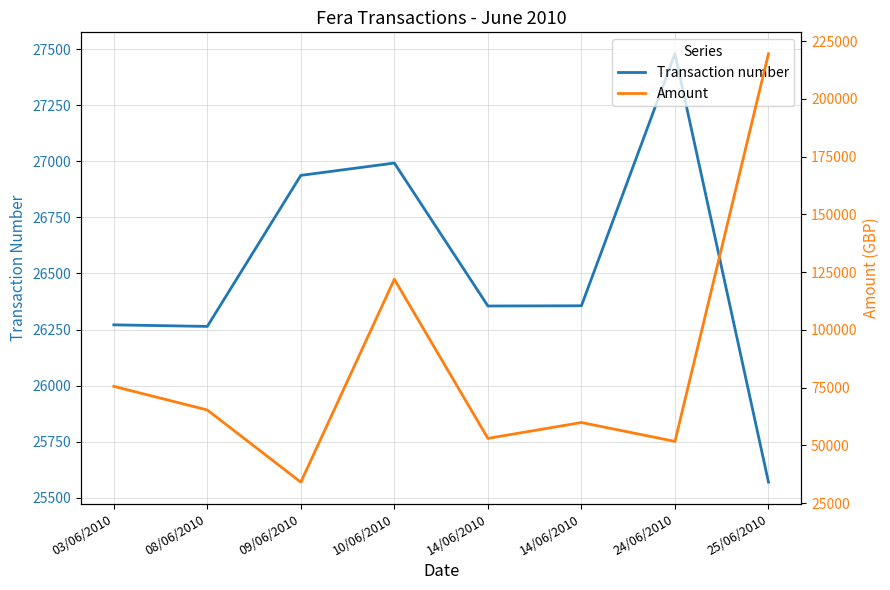

What is the spread (max minus min) of values at 14/06/2010?

26721.9